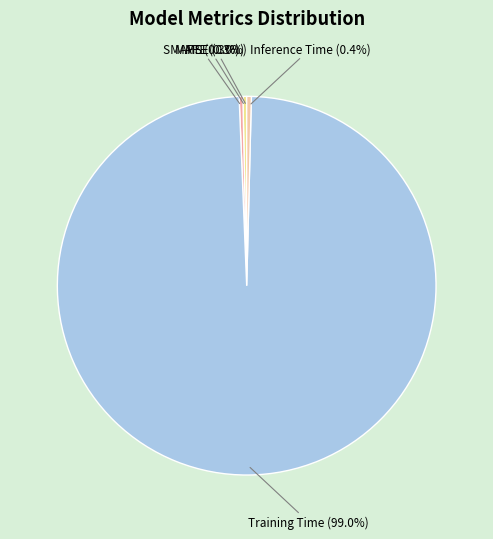

Is there a majority slice in this chart?

Yes